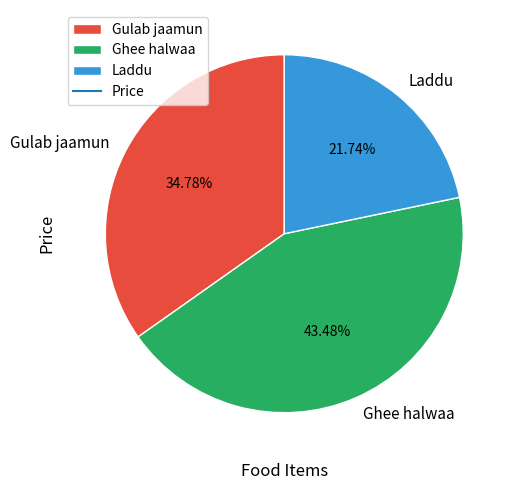

Which slice is the largest?

Ghee halwaa